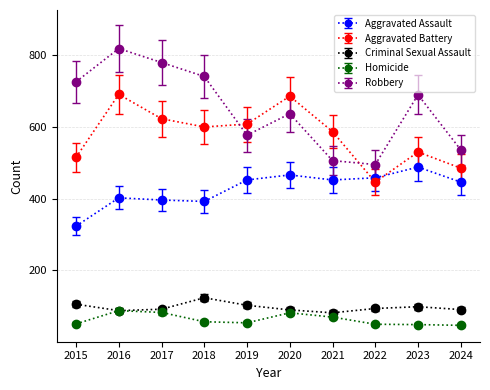

At which category is the sum across all series the highest?

2016